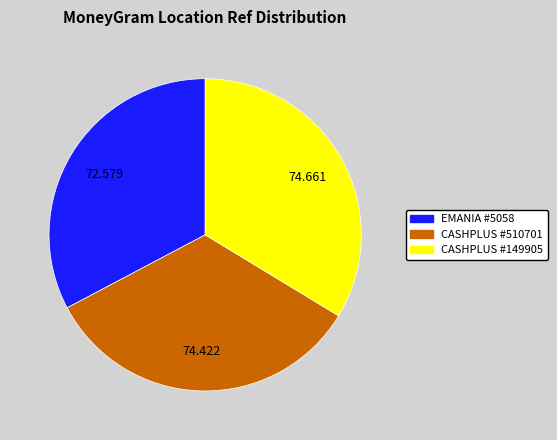

Is there a majority slice in this chart?

No